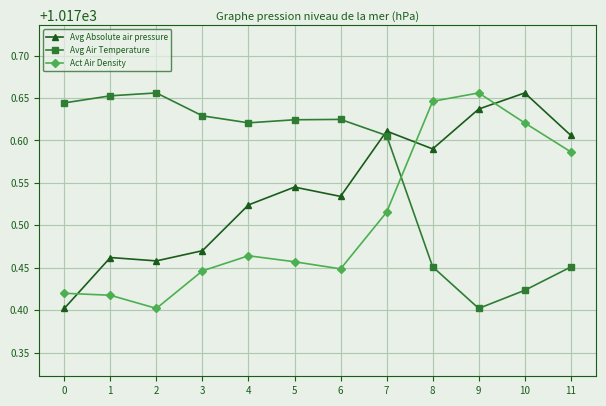

How many distinct data groups are displayed?

3